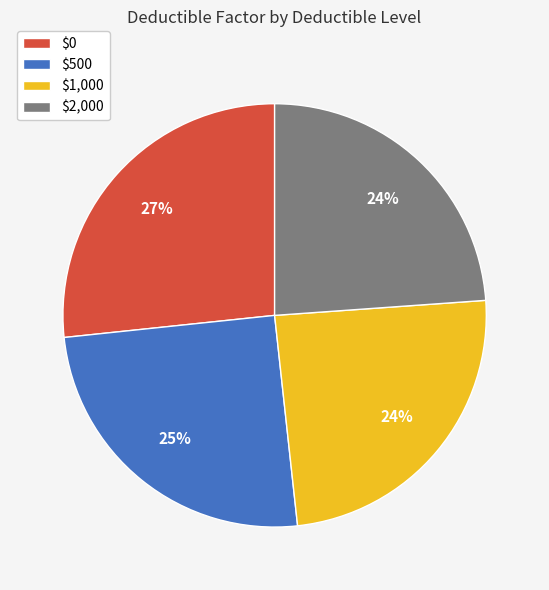

Count the number of slices in the pie.

4